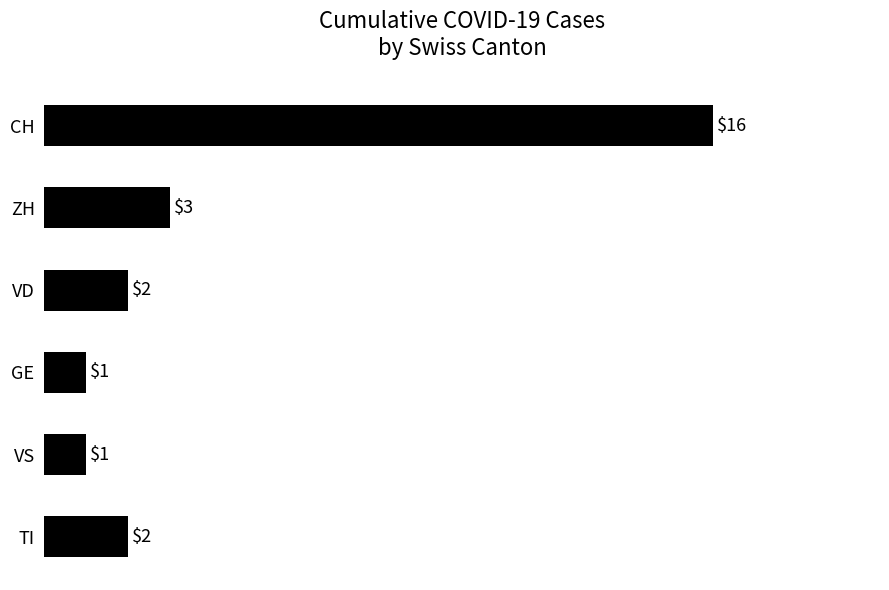

Count the number of data series in this chart.

1